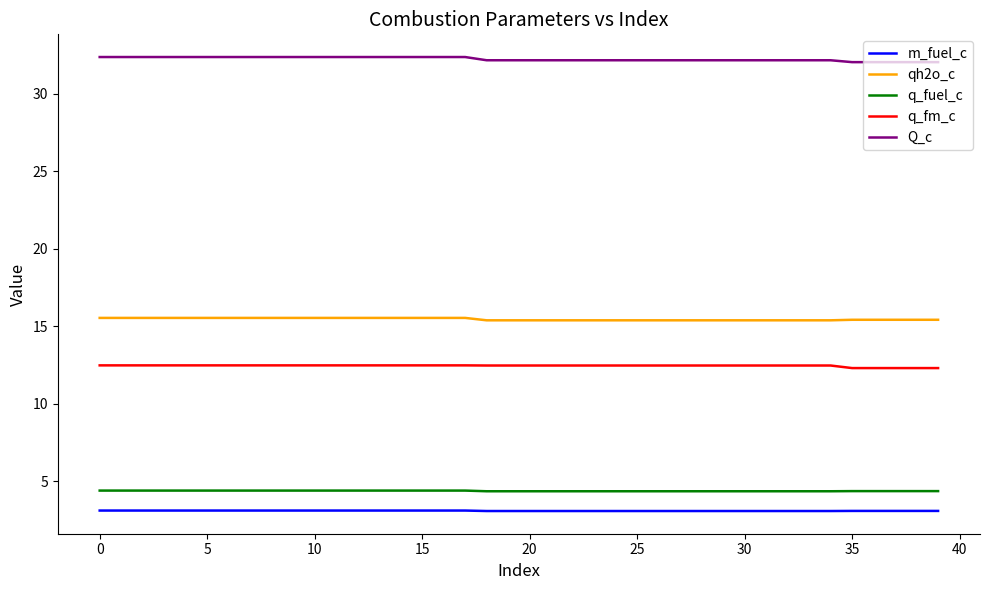

True or false: qh2o_c and q_fuel_c intersect in this chart.

False